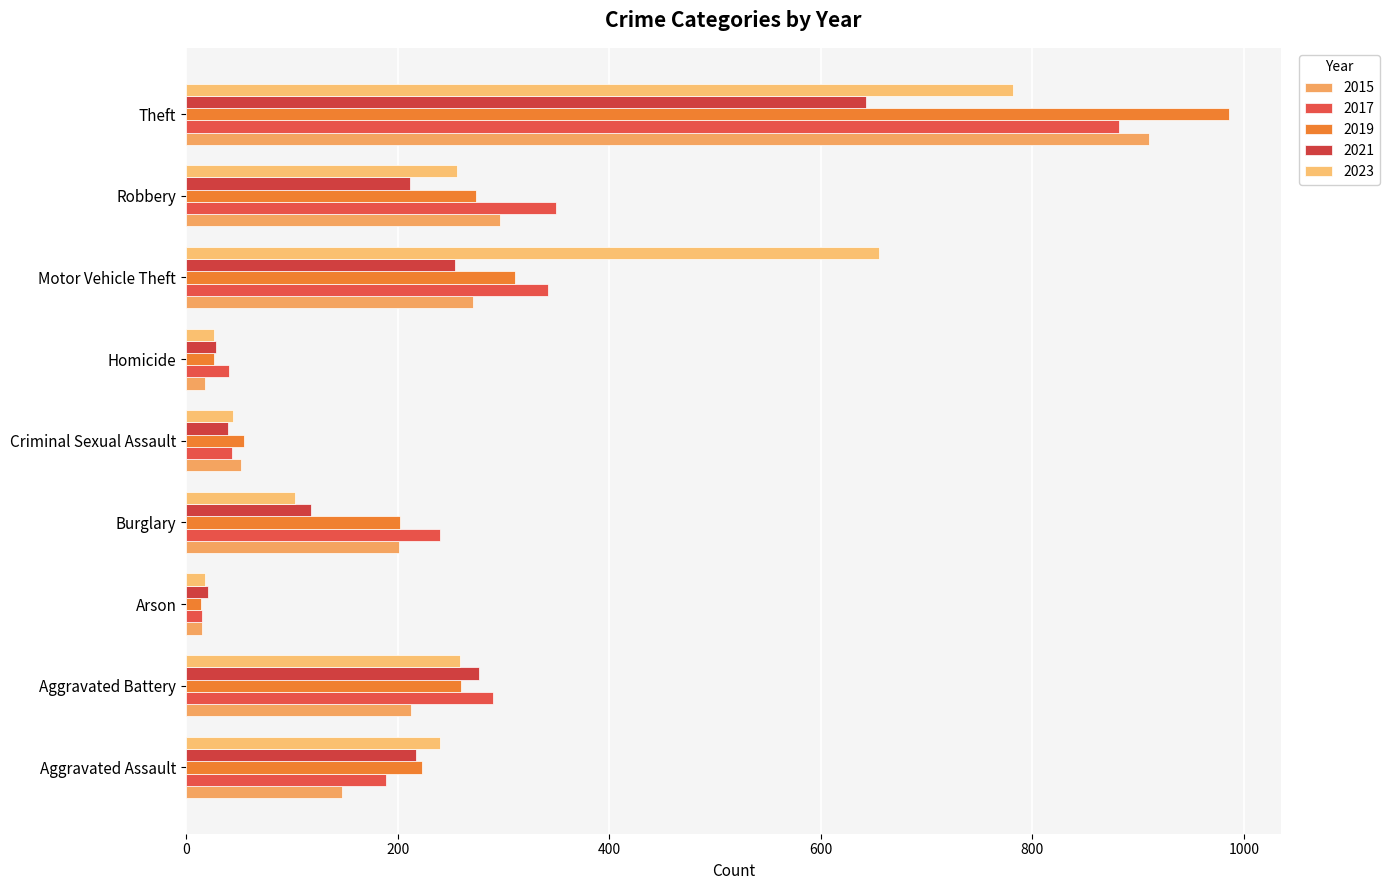

List the series in order of their peak value, lowest first.

2021, 2023, 2017, 2015, 2019